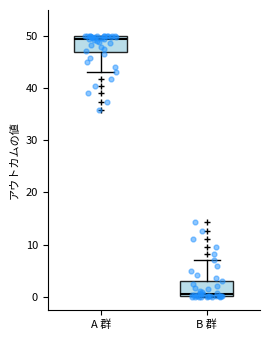

Reading left to right, read every box against the y-axis: the position of its median line, the range the box covers, and the ends of its whiskers. The values are not printed on the chart, so give them approximately, as read against the axis.

A 群: median 50 (just below the box's upper edge), box 47 to 50, whiskers 43 to 50
B 群: median 0 (just above the box's lower edge), box 0 to 3, whiskers 0 to 7